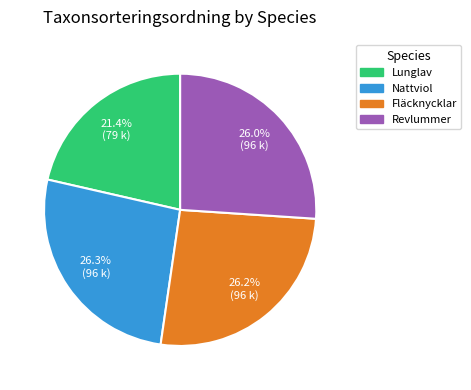

To the nearest percent, what percentage of the pie is Revlummer?

26%